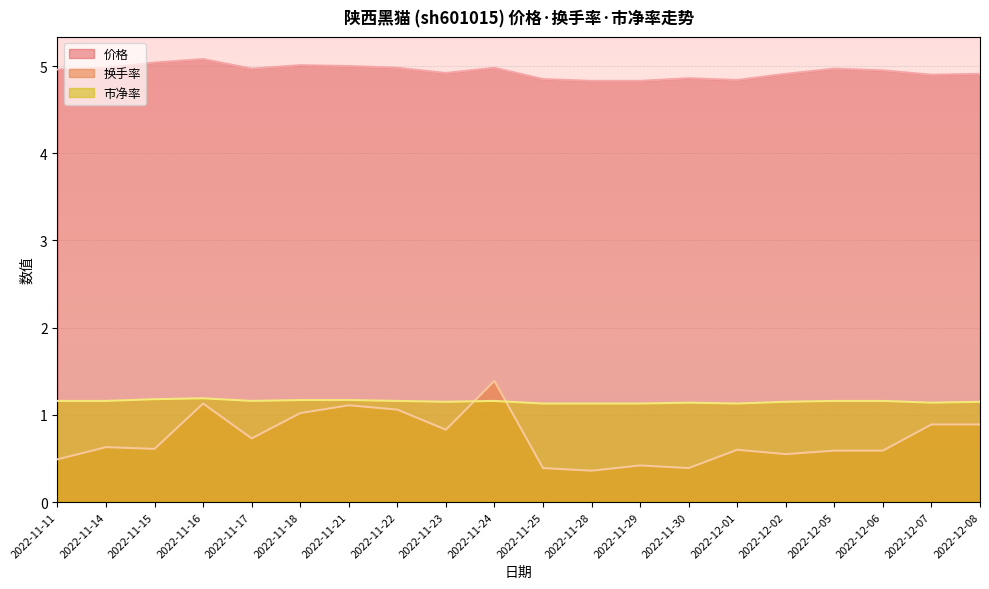

What is the difference between the 价格 values at 2022-11-15 and 2022-12-07?

0.1